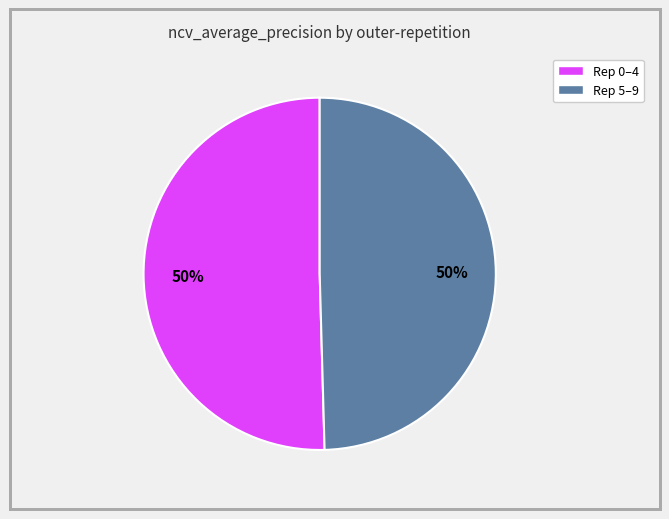

Count the number of slices in the pie.

2